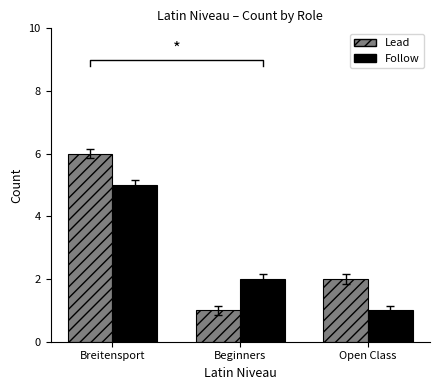

How many data points in Lead are less than 2?

1